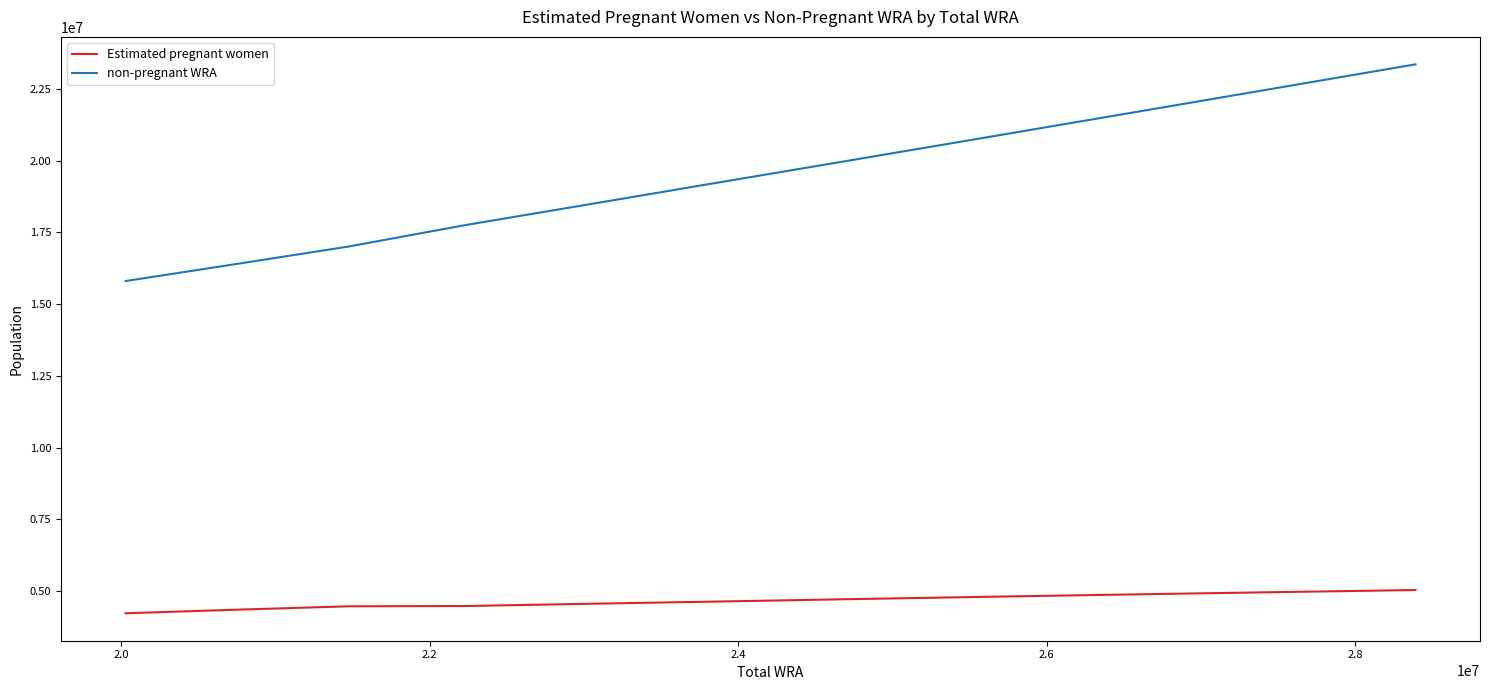

What is the difference between the maximum and minimum values in the Estimated pregnant women series?

809958.6